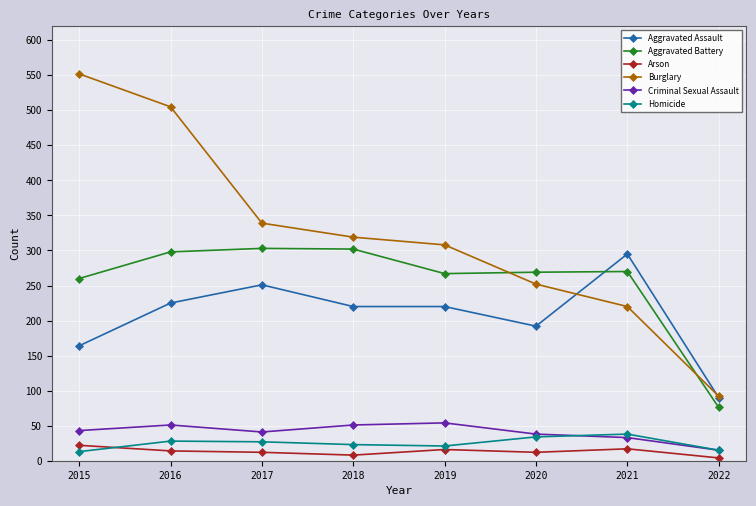

What is the value of the Criminal Sexual Assault point at the 6th from the left?

38